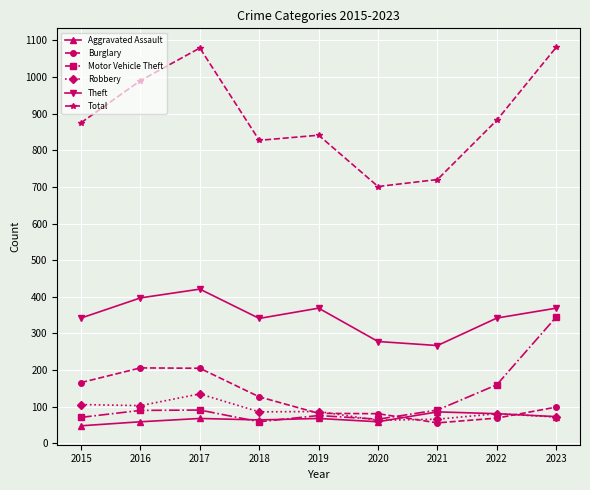

Which series has the largest total across all categories?

Total